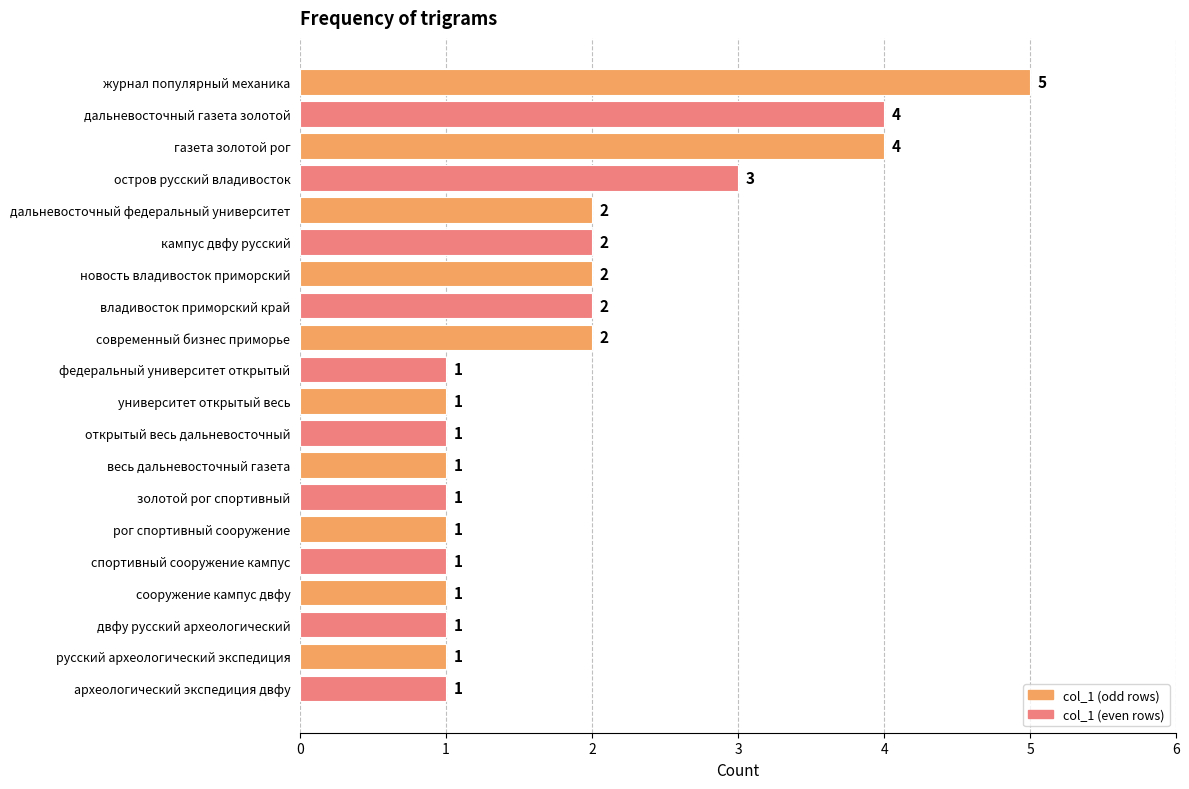

Between современный бизнес приморье and весь дальневосточный газета, which is larger?

современный бизнес приморье